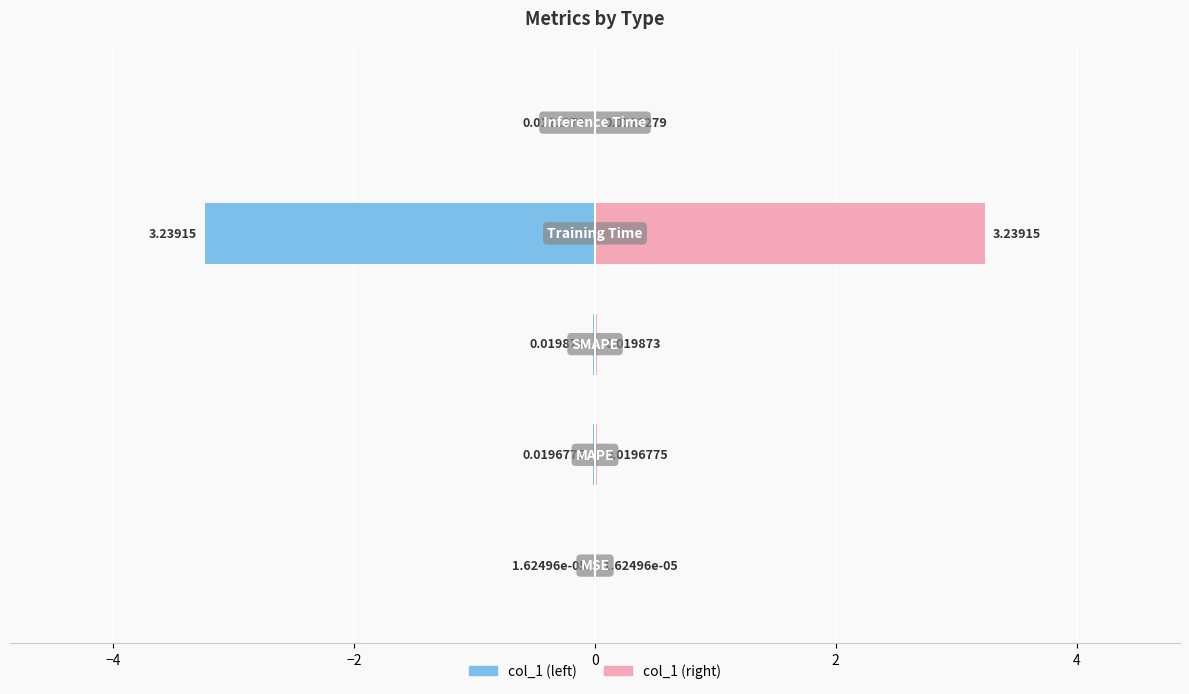

The value of col_1 (right) at −6 is 0.0. True or false?

True